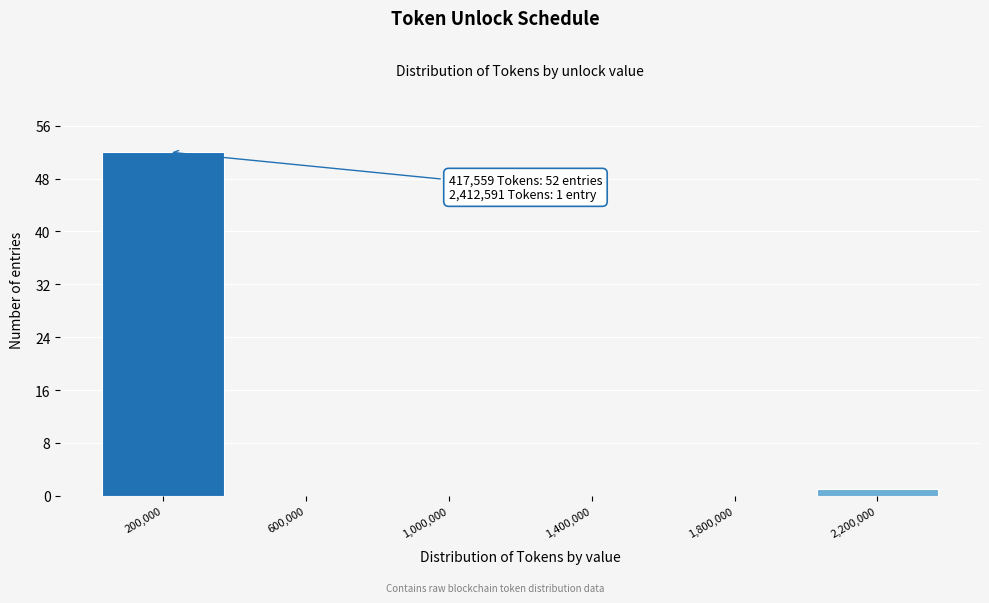

Reading left to right, transcribe all the data shown in this chart.

200,000=52	600,000=0	1,000,000=0	1,400,000=0	1,800,000=0	2,200,000=1